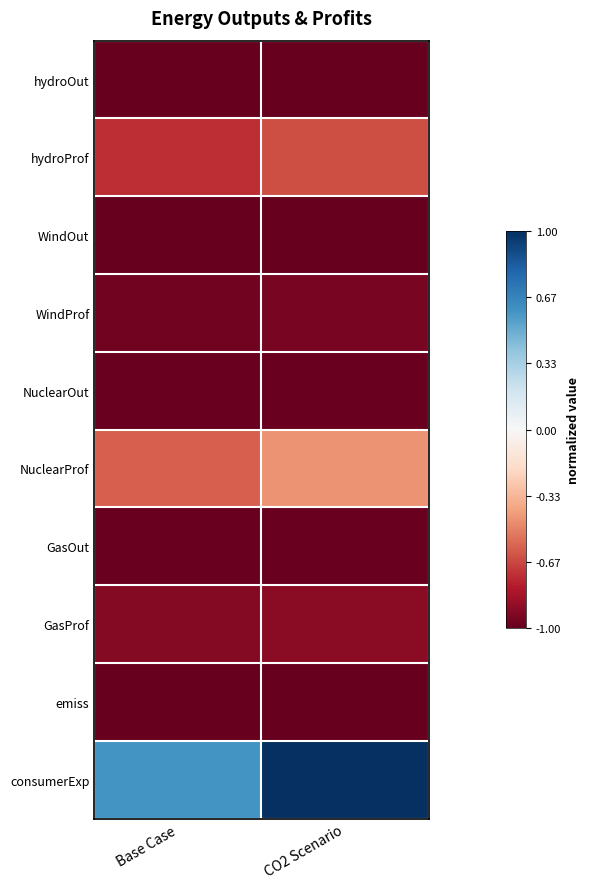

Between Base Case and CO2 Scenario, which series saw the biggest shift?

consumerExp